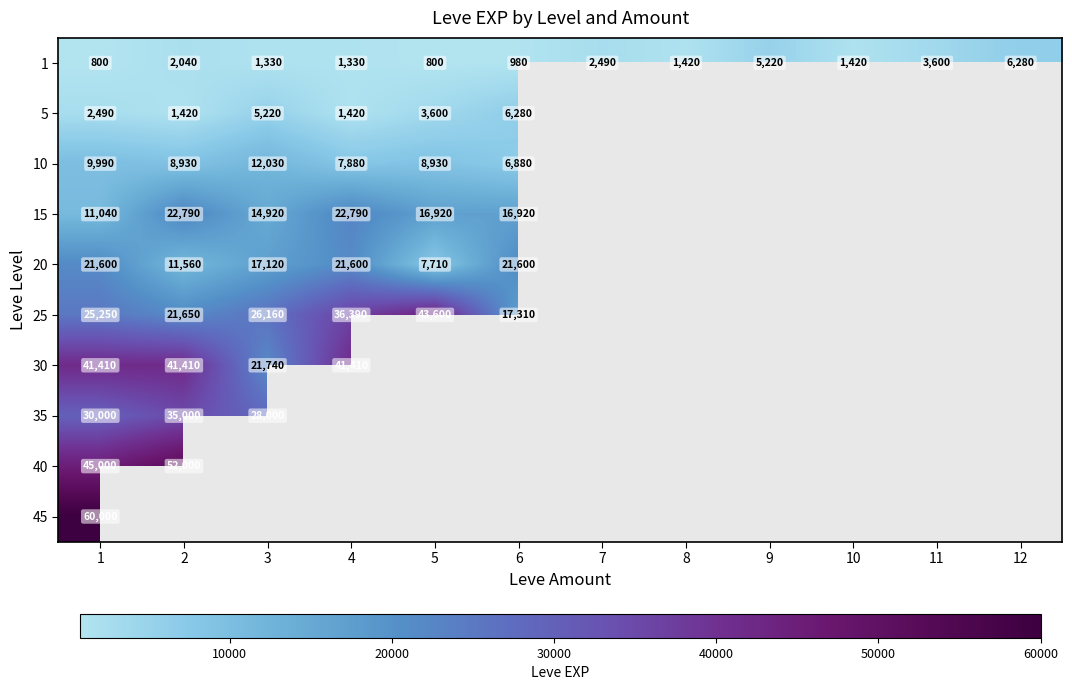

What is the sum of the 1 values at 11 and 3?

4930